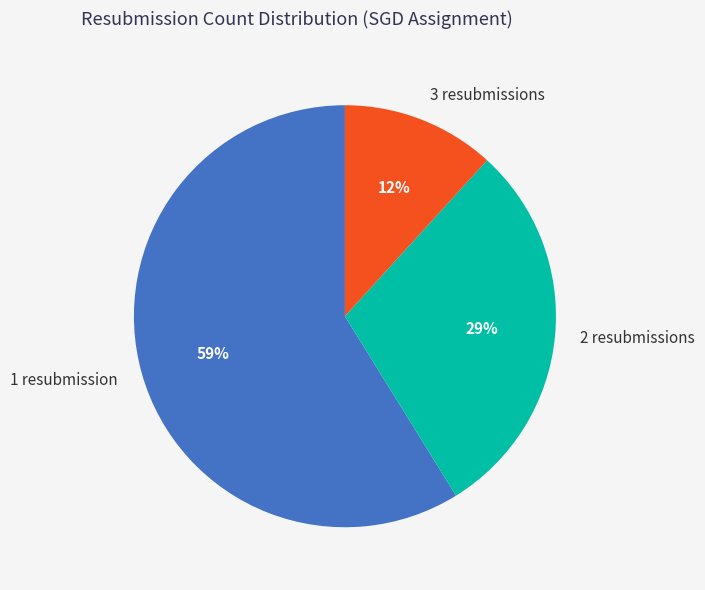

To the nearest percent, what is the combined percentage of 3 resubmissions and 1 resubmission?

71%